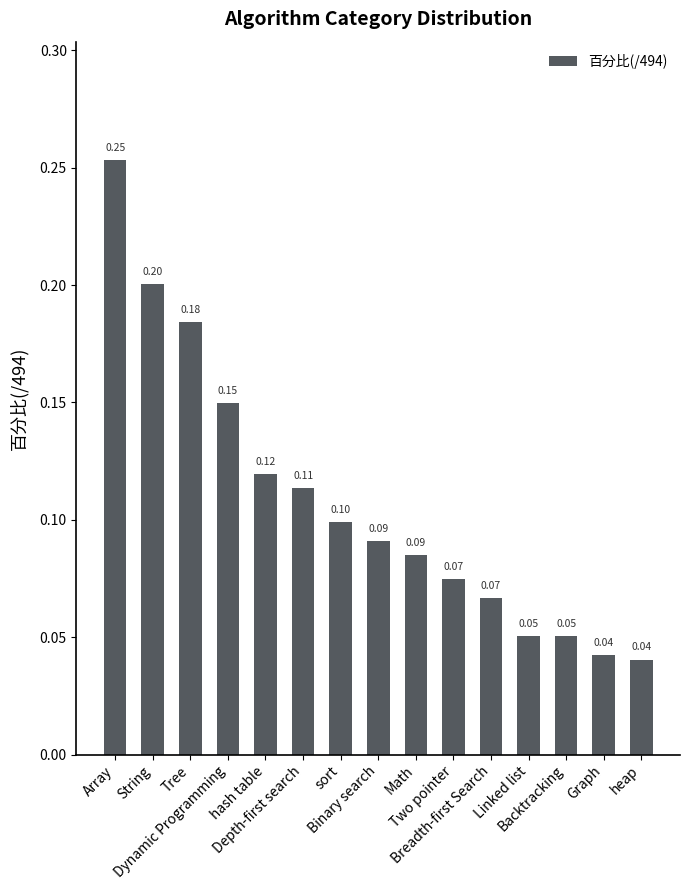

What is the sum of all values?

1.6